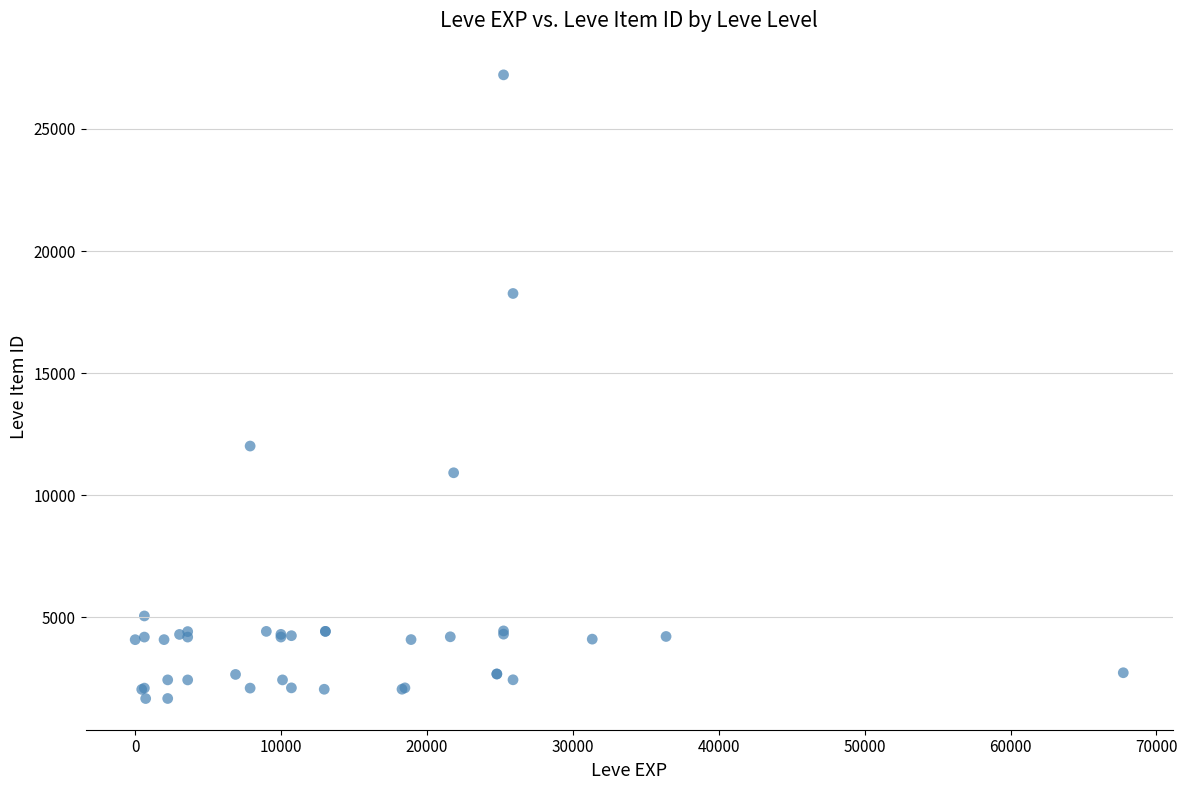

What Y value in the scatter plot is closest to 14448?

12018